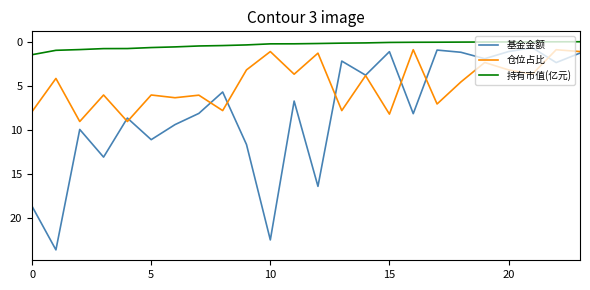

True or false: 持有市值(亿元) and 仓位占比 intersect in this chart.

False